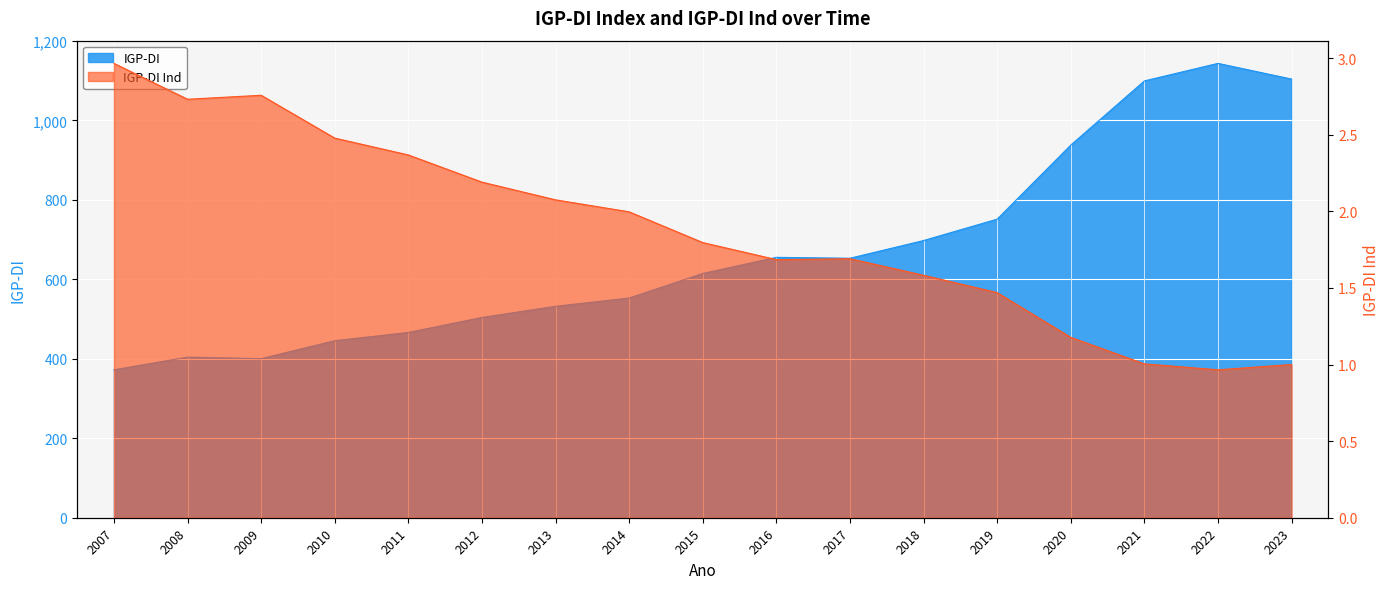

What is the spread (max minus min) of values at 2019?

750.0